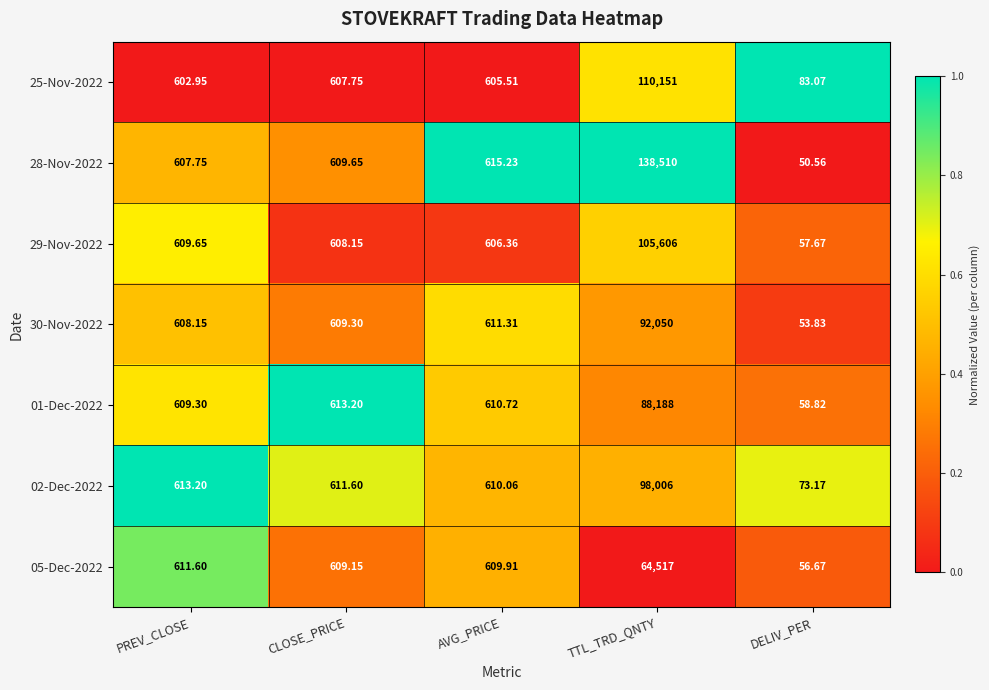

At which label is 02-Dec-2022 closest to 49039?

PREV_CLOSE